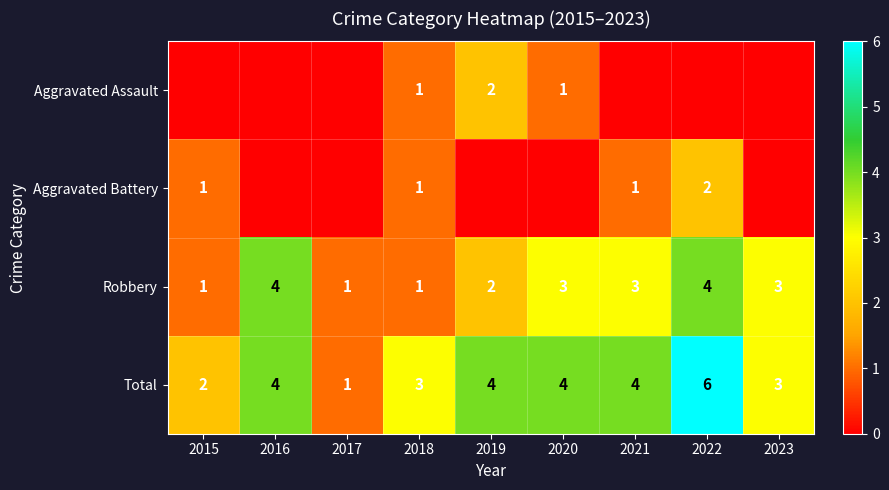

What is the sum of the Robbery values at 2020 and 2022?

7